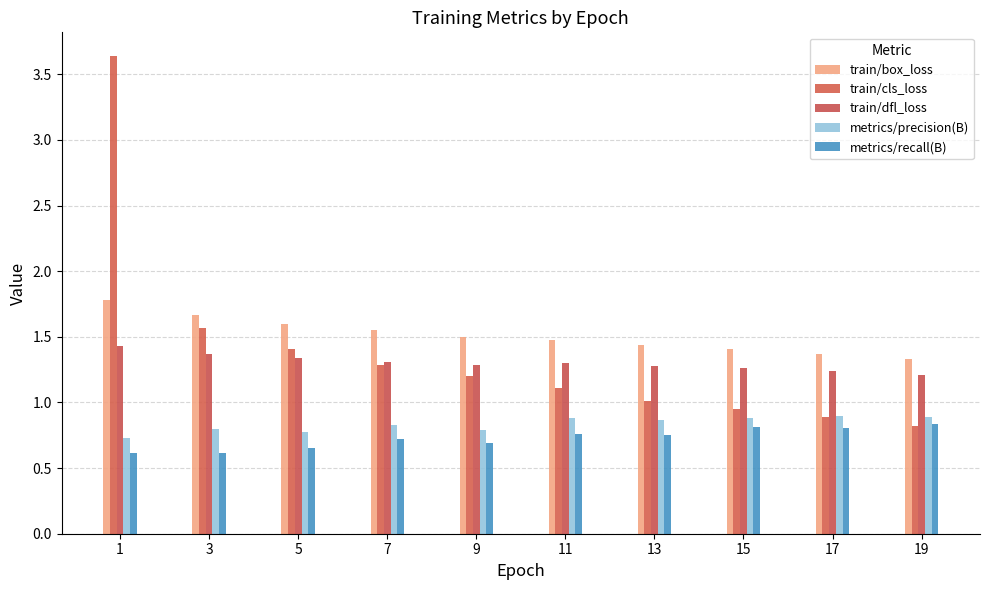

How many groups of bars are there?

10